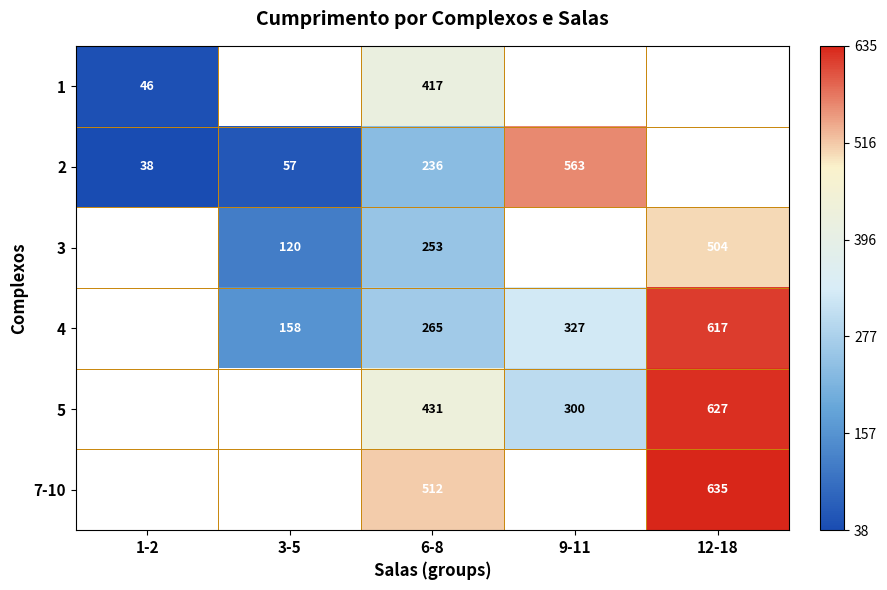

What is the total value across all series at 6-8?

2114.0